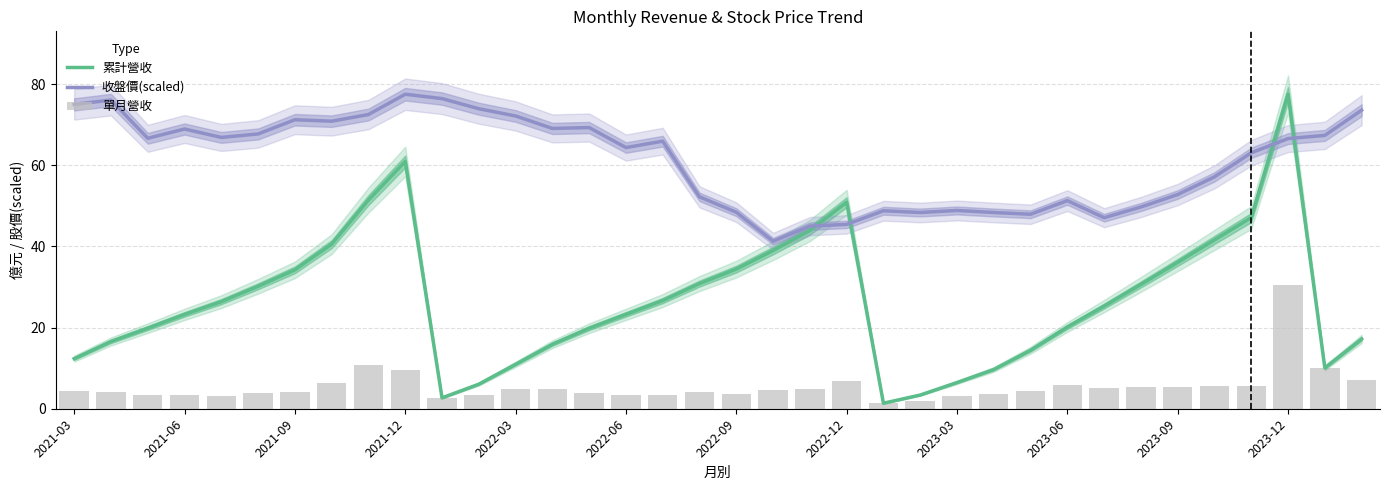

Which series has the widest spread of values?

累計營收